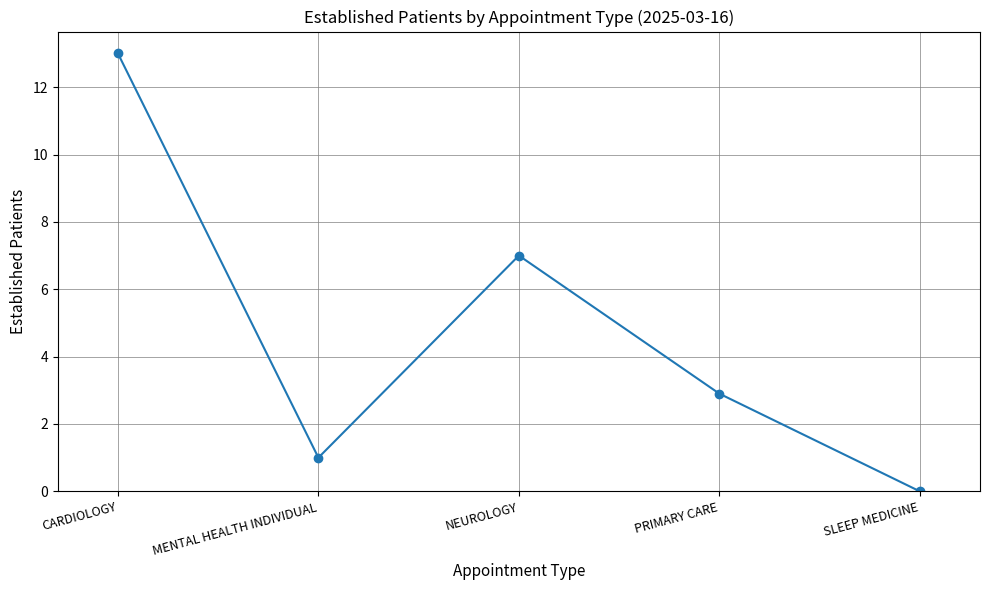

Which category has the highest value across all series?

CARDIOLOGY